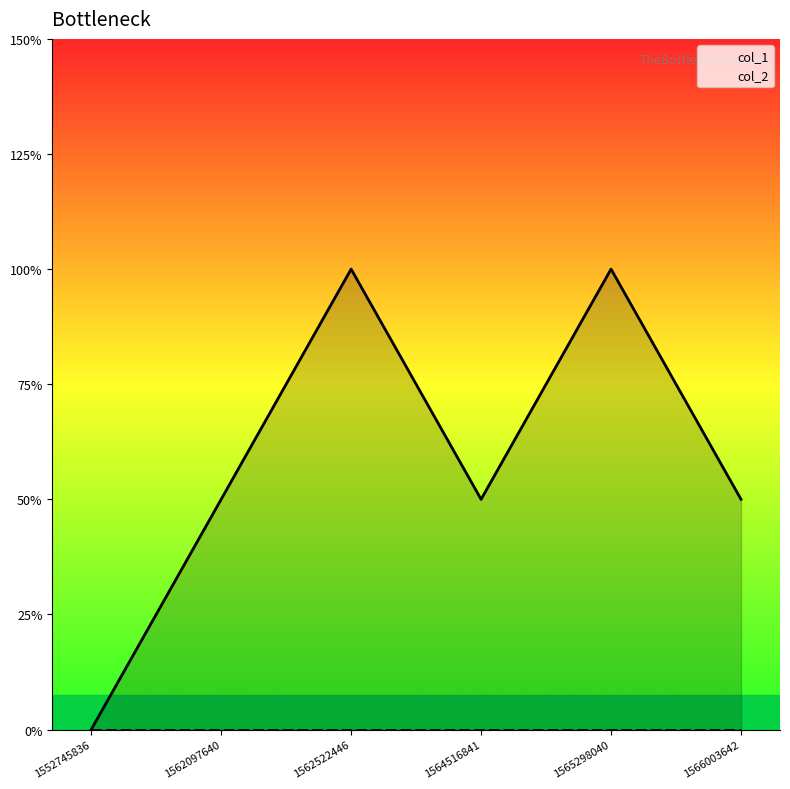

The value of col_1 at 1562522446 is 4. True or false?

False